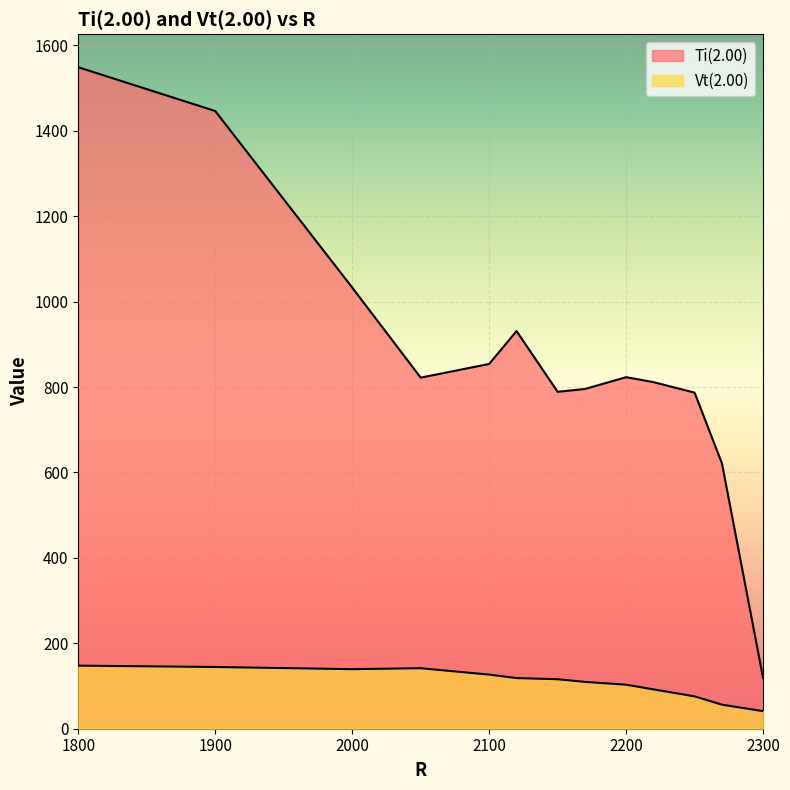

True or false: Ti(2.00) and Vt(2.00) cross at least once.

False